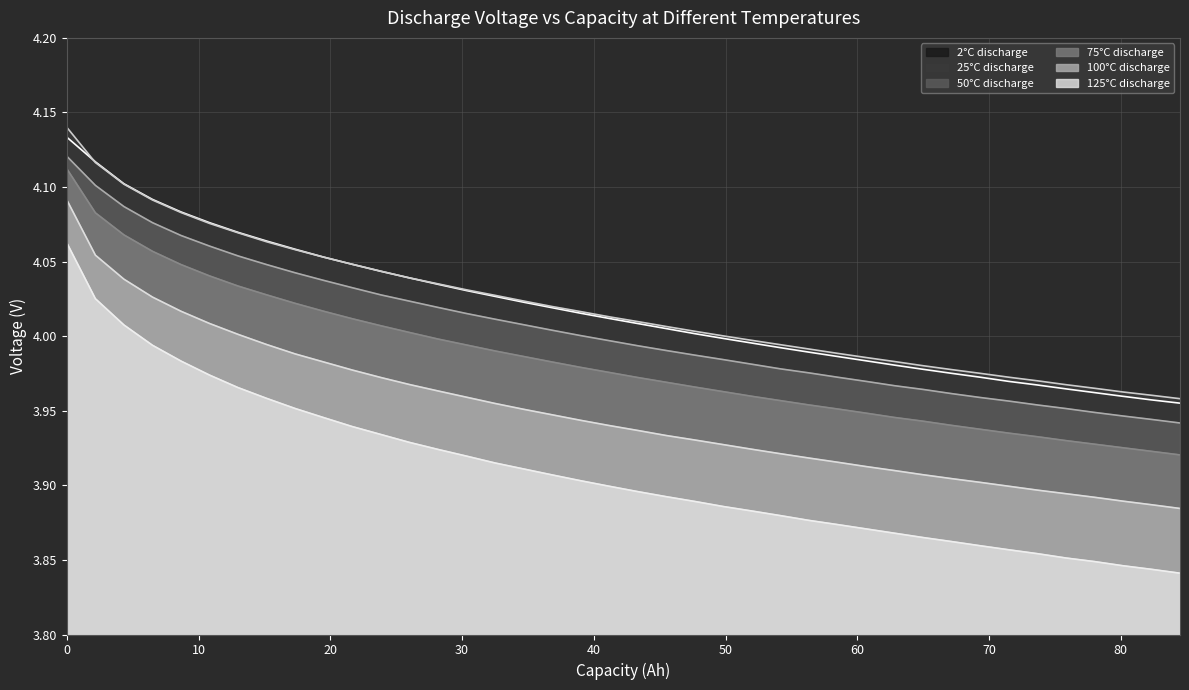

True or false: 100°C discharge has more than 1 interior local peaks.

False